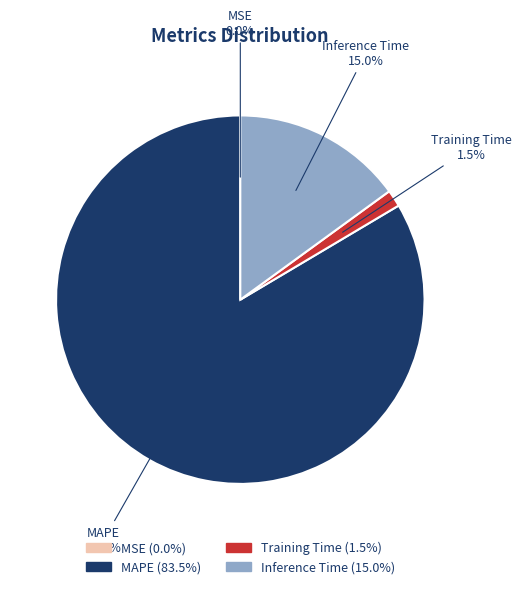

Does any single category account for the majority?

Yes